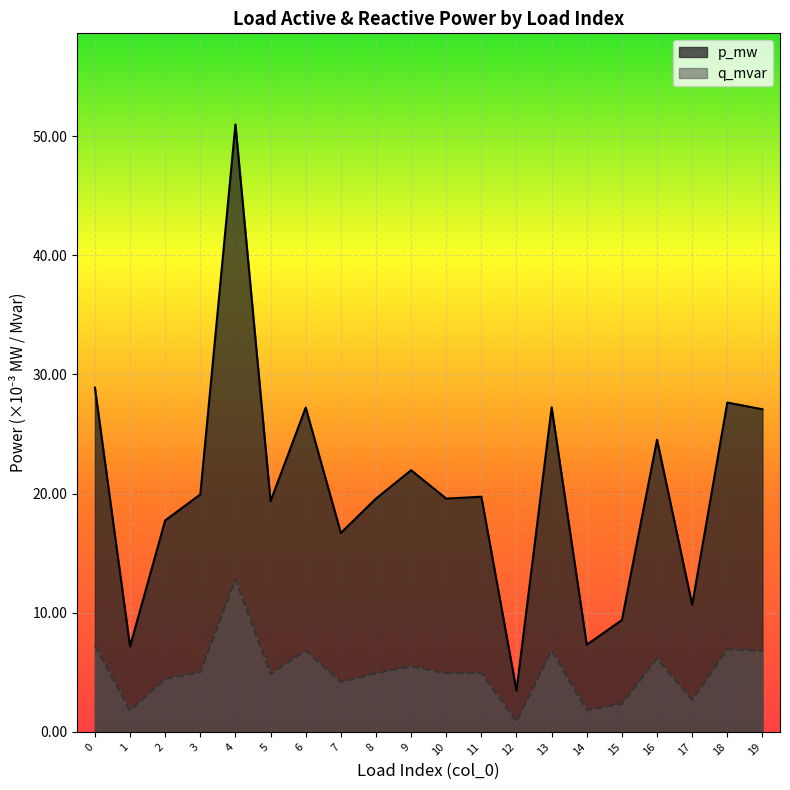

How many lines are shown in the chart?

2